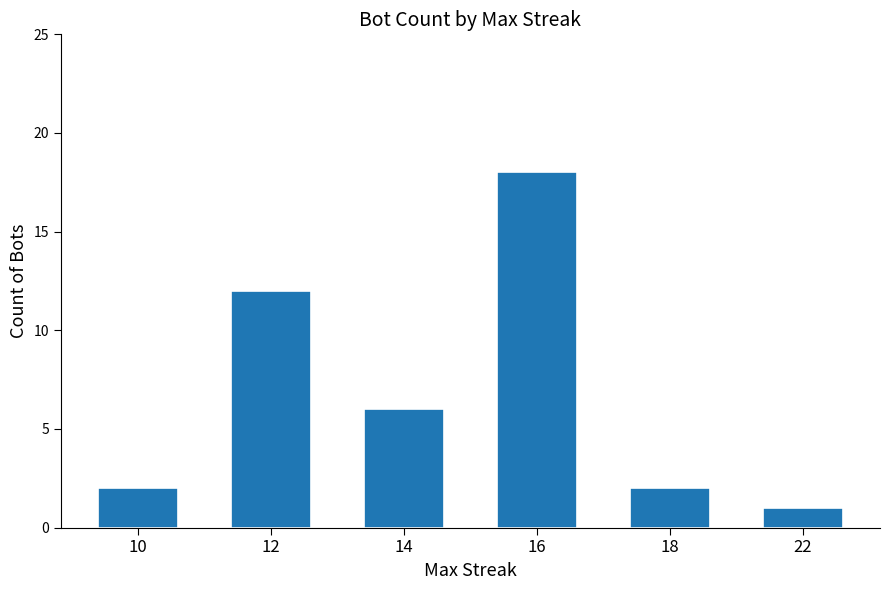

True or false: the data shows 2 at 18.

True